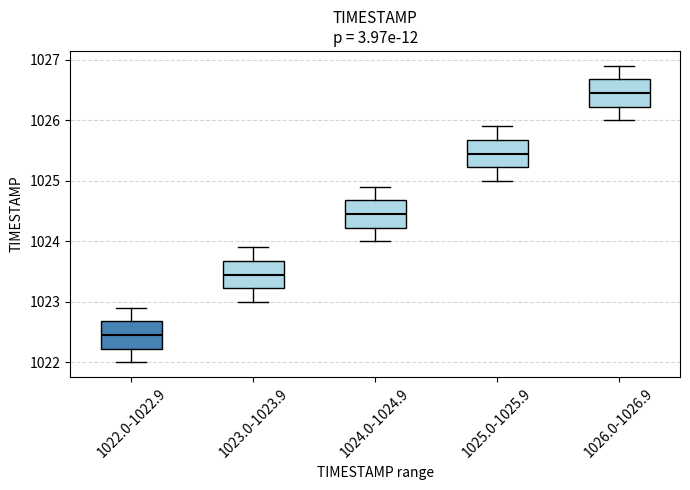

Reading left to right, transcribe this box plot: for each box, give where its median line is, the range the box spans, and where its two whiskers end, as read against the y-axis. The values are not printed on the chart, so give them approximately, as read against the axis.

1022.0-1022.9: median 1022.5, box 1022.2 to 1022.7, whiskers 1022.0 to 1022.9
1023.0-1023.9: median 1023.5, box 1023.2 to 1023.7, whiskers 1023.0 to 1023.9
1024.0-1024.9: median 1024.5, box 1024.2 to 1024.7, whiskers 1024.0 to 1024.9
1025.0-1025.9: median 1025.5, box 1025.2 to 1025.7, whiskers 1025.0 to 1025.9
1026.0-1026.9: median 1026.5, box 1026.2 to 1026.7, whiskers 1026.0 to 1026.9